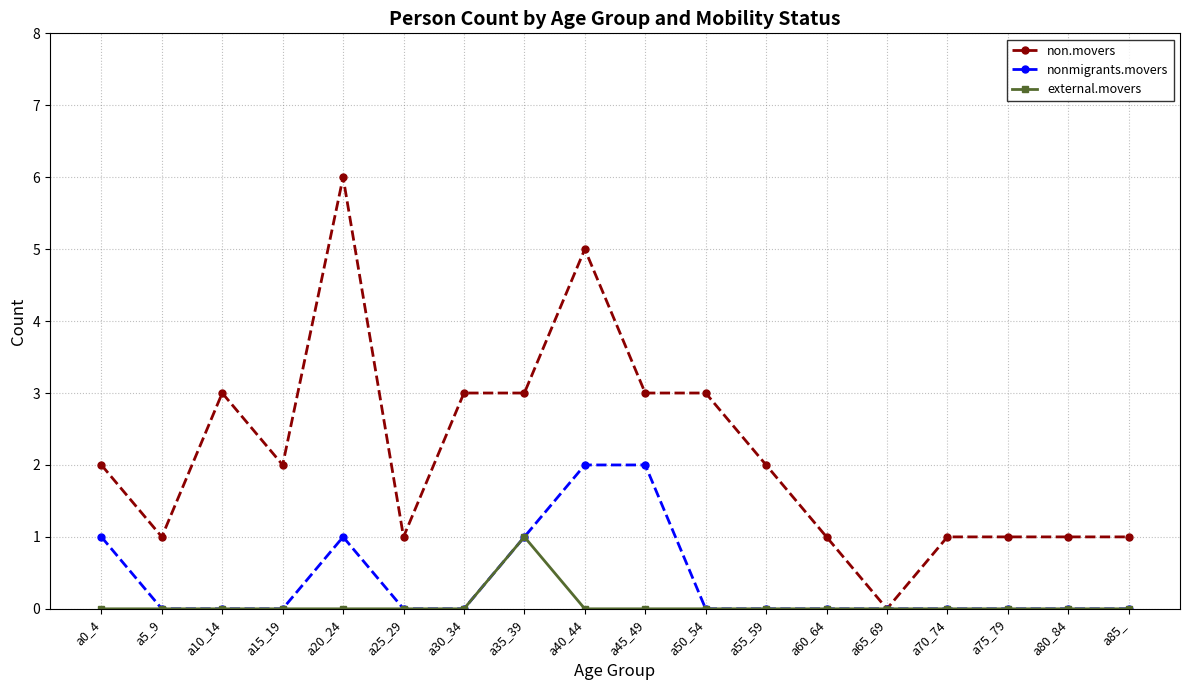

True or false: non.movers has more than 0 points higher than both neighbors.

True